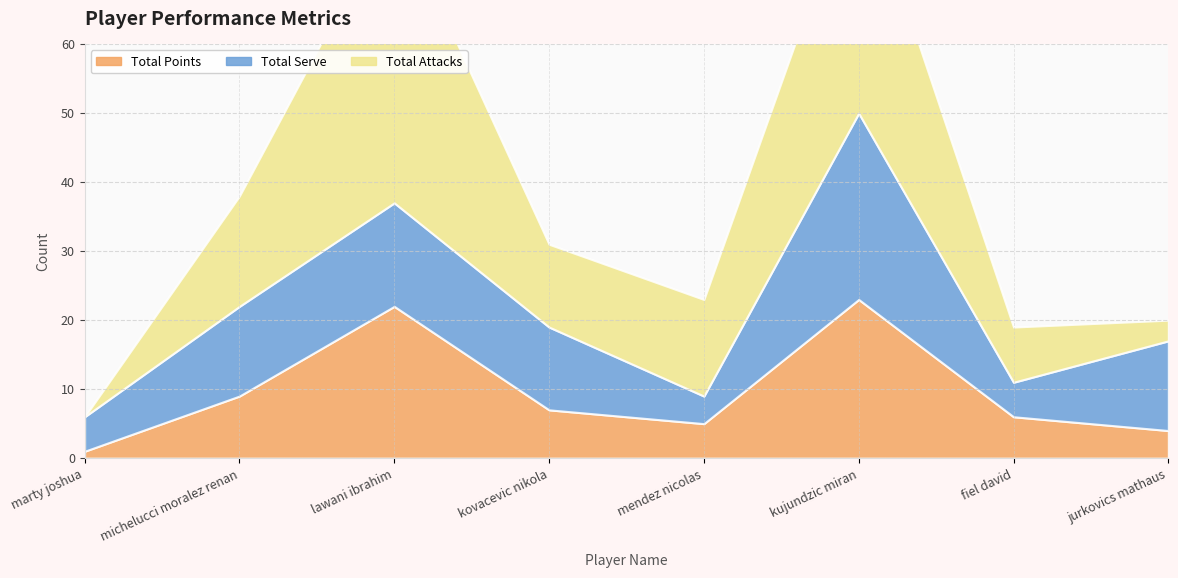

The Total Serve series shows 7 at marty joshua. True or false?

False